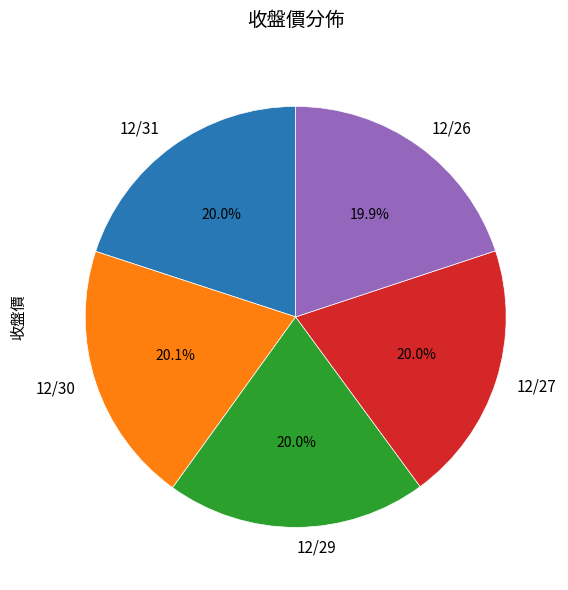

What percentage do 12/31 and 12/30 together represent?

40.1%